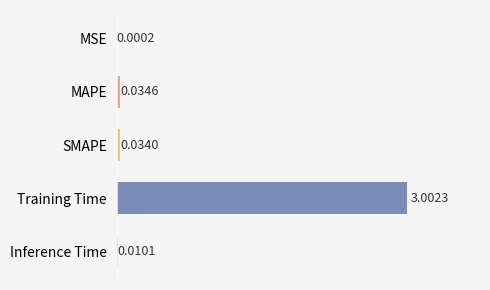

At which label is the value closest to 1?

MAPE